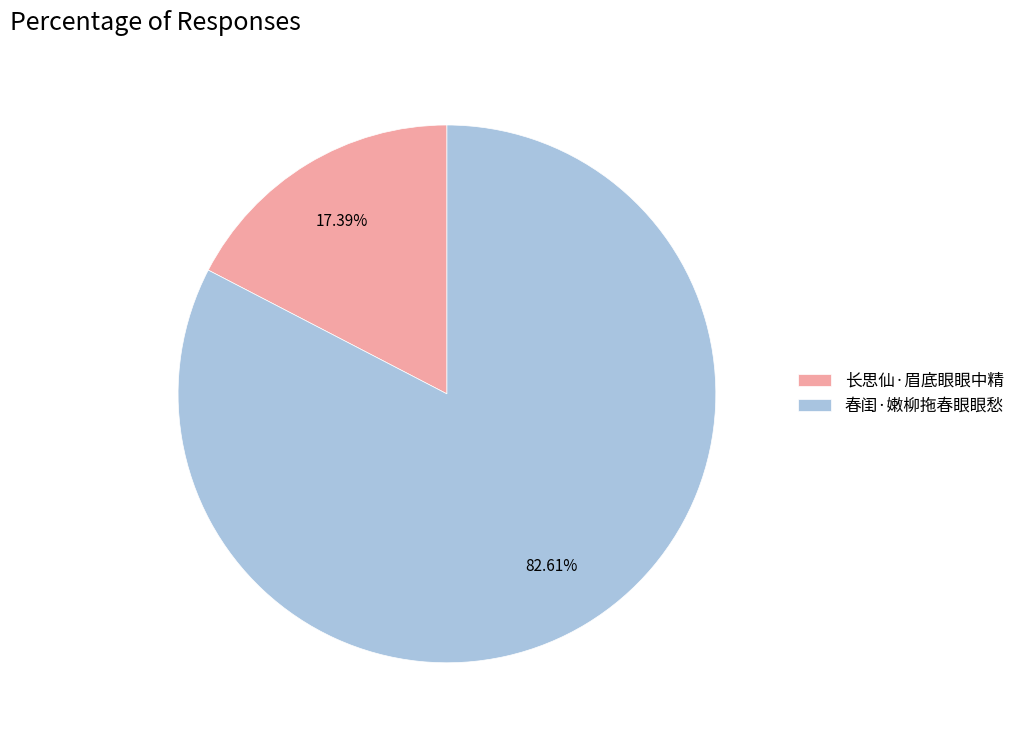

Between 长思仙·眉底眼眼中精 and 春闺·嫩柳拖春眼眼愁, which is larger?

春闺·嫩柳拖春眼眼愁